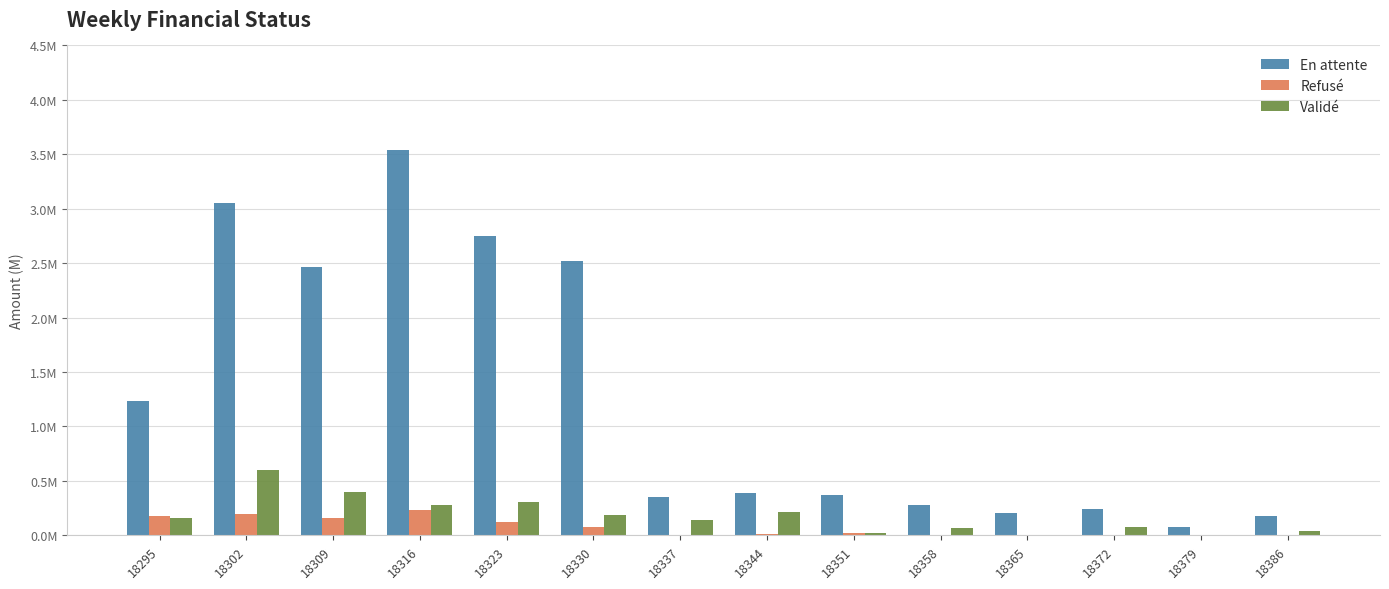

Reading left to right, list all the values displayed in this chart.

En attente: 1230992.4	3056657.2	2460958.3	3539751.3	2748180.9	2515521.9	354090.4	386792.2	368066.8	276300.8	205645.8	243593.4	79610.6	180520.9
Refusé: 181721.2	198584.5	157776.6	228143.4	120826.9	80455.8	4697.6	15736.5	18402.9	5870.6	1606.6	0.0	0.0	0.0
Validé: 159041.7	597516.0	396107.5	275173.3	303525.1	189603.7	141441.5	218851.3	17939.1	68828.3	5778.2	78372.2	602.0	43975.4